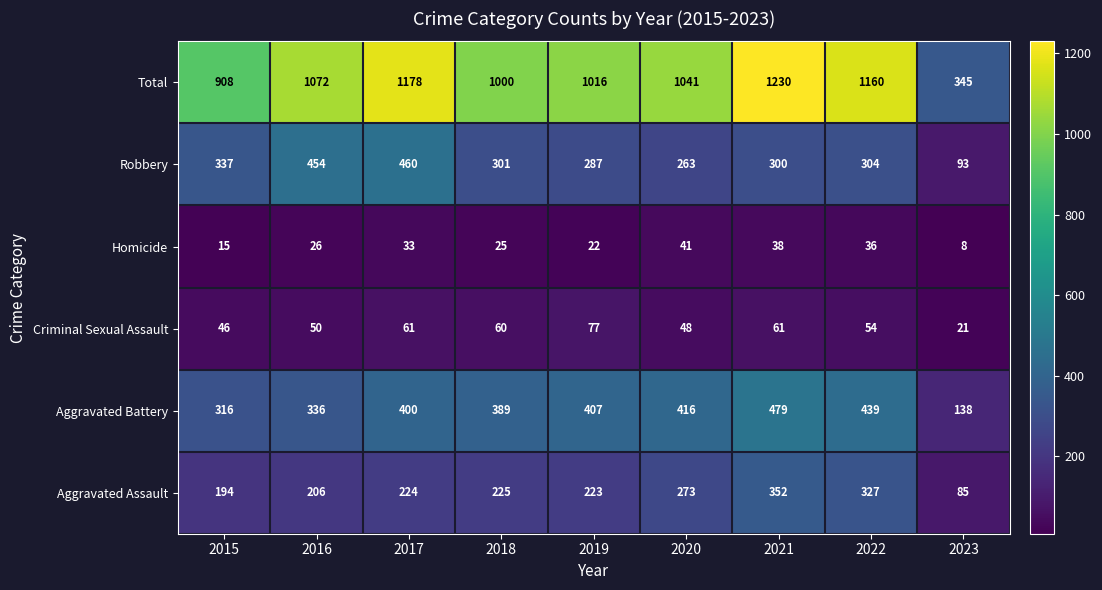

What is the spread (max minus min) of values at 2017?

1145